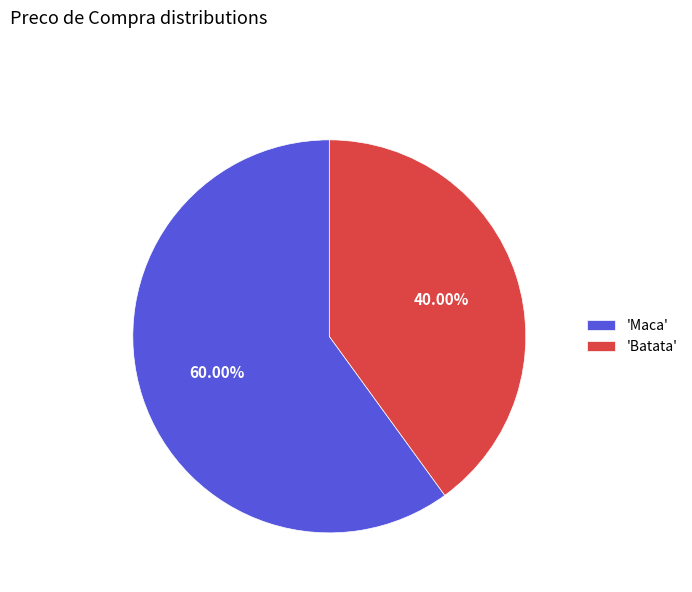

Rank the categories by value from lowest to highest.

'Batata', 'Maca'